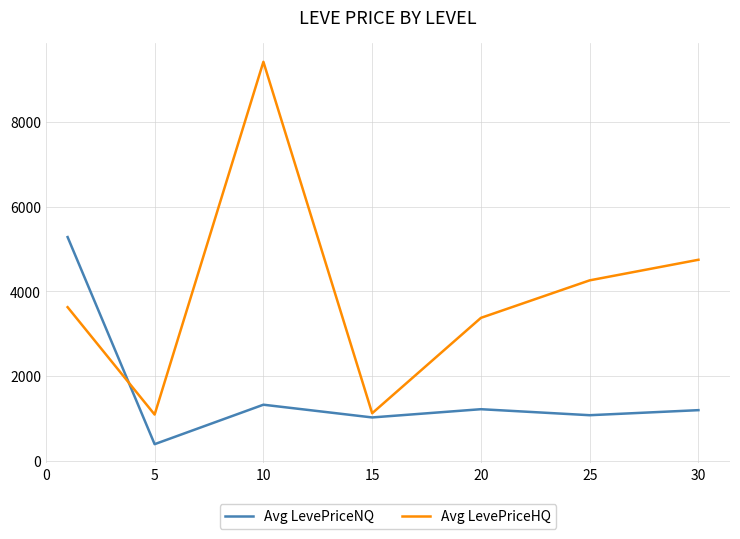

List the series in order of their peak value, highest first.

Avg LevePriceHQ, Avg LevePriceNQ